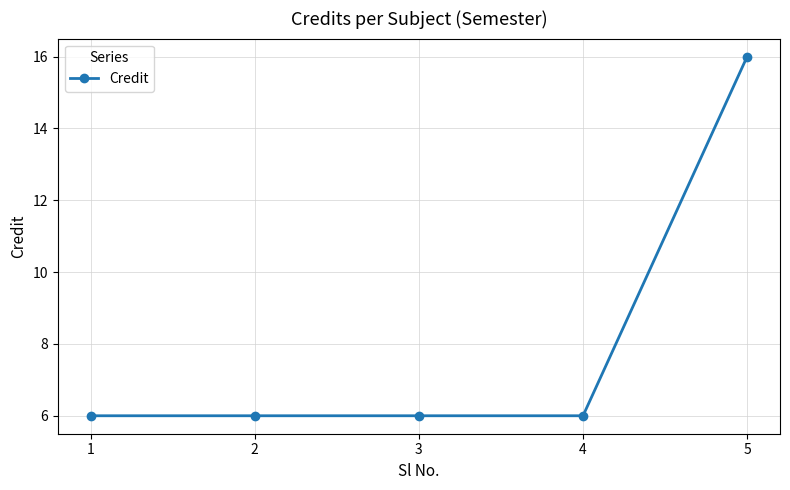

Approximately how many times larger is the value at 1 compared to 3?

1.0